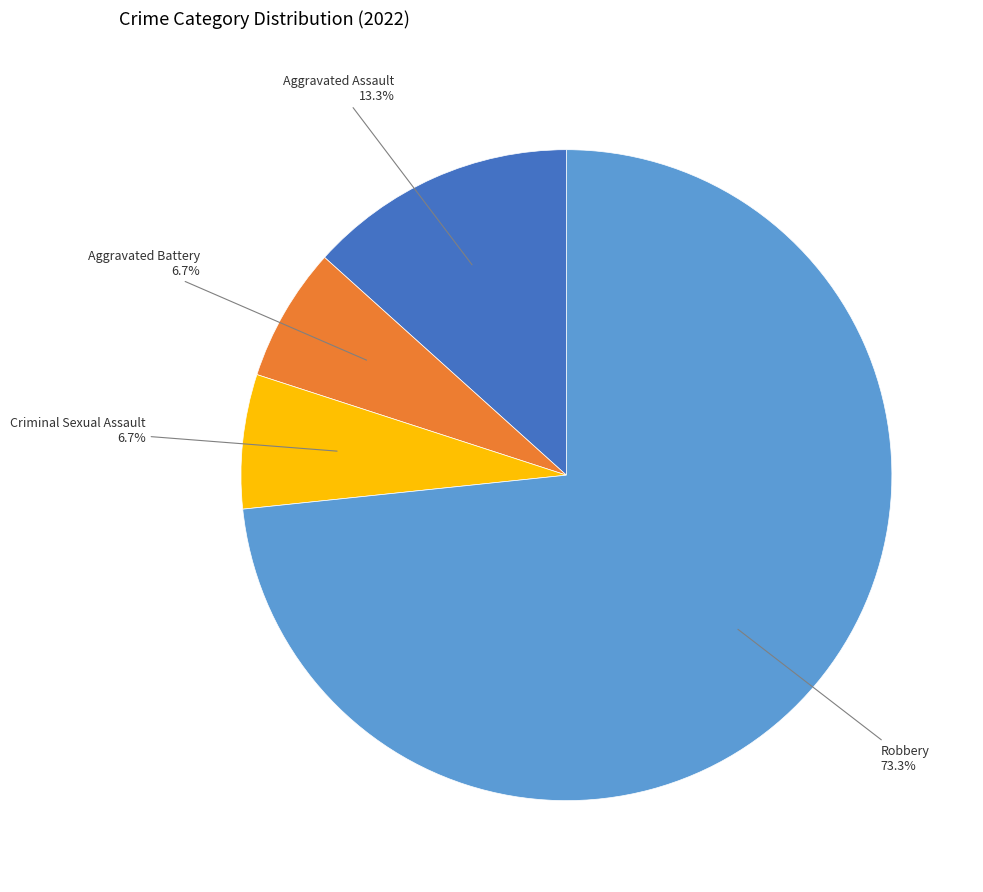

Does any single category account for the majority?

Yes